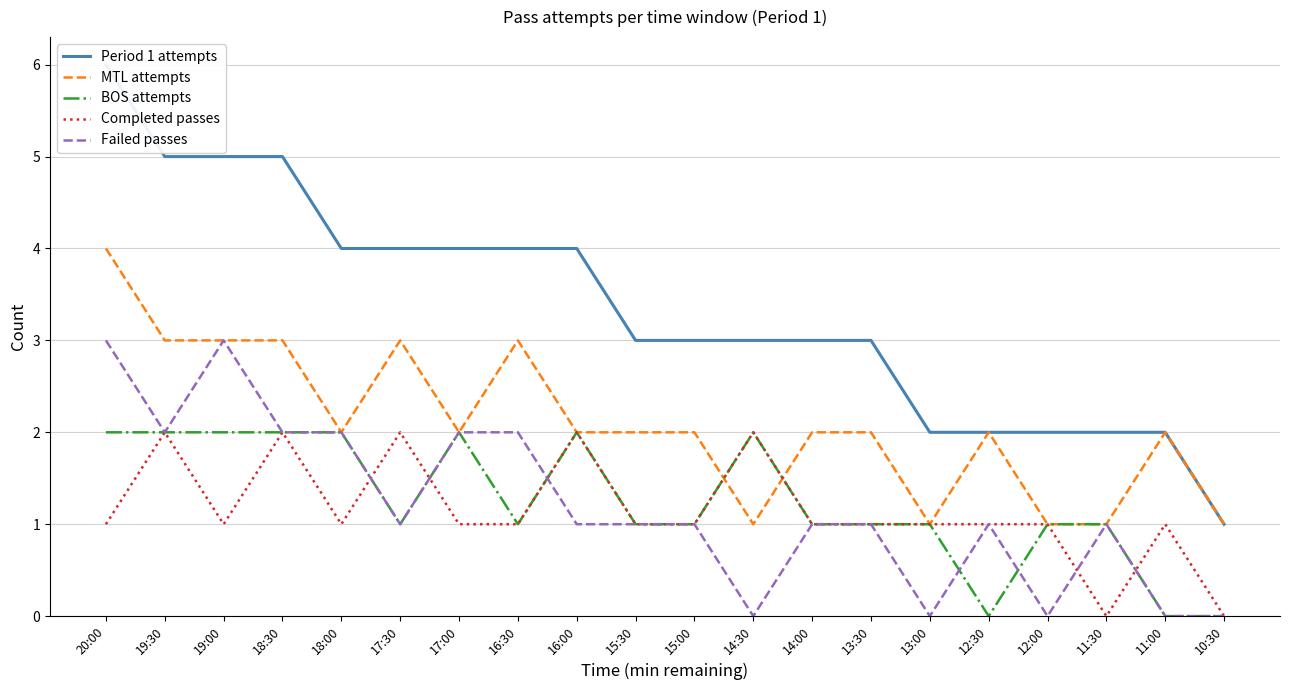

What is the minimum value for Period 1 attempts?

1